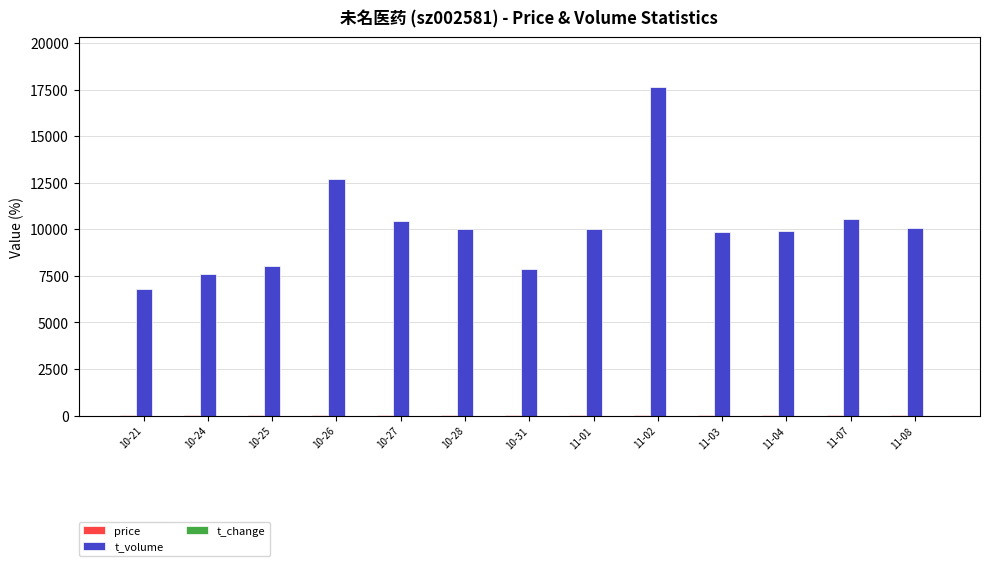

Is it true that t_volume equals 17648.0 at 11-02?

True